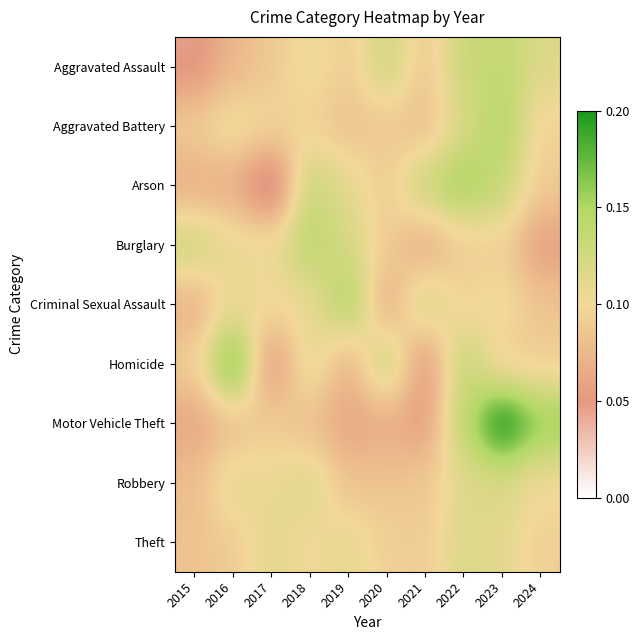

Reading left to right, extract all data points from this chart.

Aggravated Assault: 2015=0.0	2016=0.1	2017=0.1	2018=0.1	2019=0.1	2020=0.1	2021=0.1	2022=0.1	2023=0.1	2024=0.1
Aggravated Battery: 2015=0.1	2016=0.1	2017=0.1	2018=0.1	2019=0.1	2020=0.1	2021=0.1	2022=0.1	2023=0.2	2024=0.1
Arson: 2015=0.1	2016=0.1	2017=0.0	2018=0.1	2019=0.1	2020=0.1	2021=0.1	2022=0.2	2023=0.1	2024=0.1
Burglary: 2015=0.1	2016=0.1	2017=0.1	2018=0.1	2019=0.1	2020=0.1	2021=0.1	2022=0.1	2023=0.1	2024=0.1
Criminal Sexual Assault: 2015=0.1	2016=0.1	2017=0.1	2018=0.1	2019=0.2	2020=0.1	2021=0.1	2022=0.1	2023=0.1	2024=0.1
Homicide: 2015=0.1	2016=0.2	2017=0.0	2018=0.1	2019=0.1	2020=0.1	2021=0.0	2022=0.1	2023=0.1	2024=0.1
Motor Vehicle Theft: 2015=0.1	2016=0.1	2017=0.1	2018=0.1	2019=0.1	2020=0.1	2021=0.1	2022=0.1	2023=0.2	2024=0.2
Robbery: 2015=0.1	2016=0.1	2017=0.1	2018=0.1	2019=0.1	2020=0.1	2021=0.1	2022=0.1	2023=0.1	2024=0.1
Theft: 2015=0.1	2016=0.1	2017=0.1	2018=0.1	2019=0.1	2020=0.1	2021=0.1	2022=0.1	2023=0.1	2024=0.1